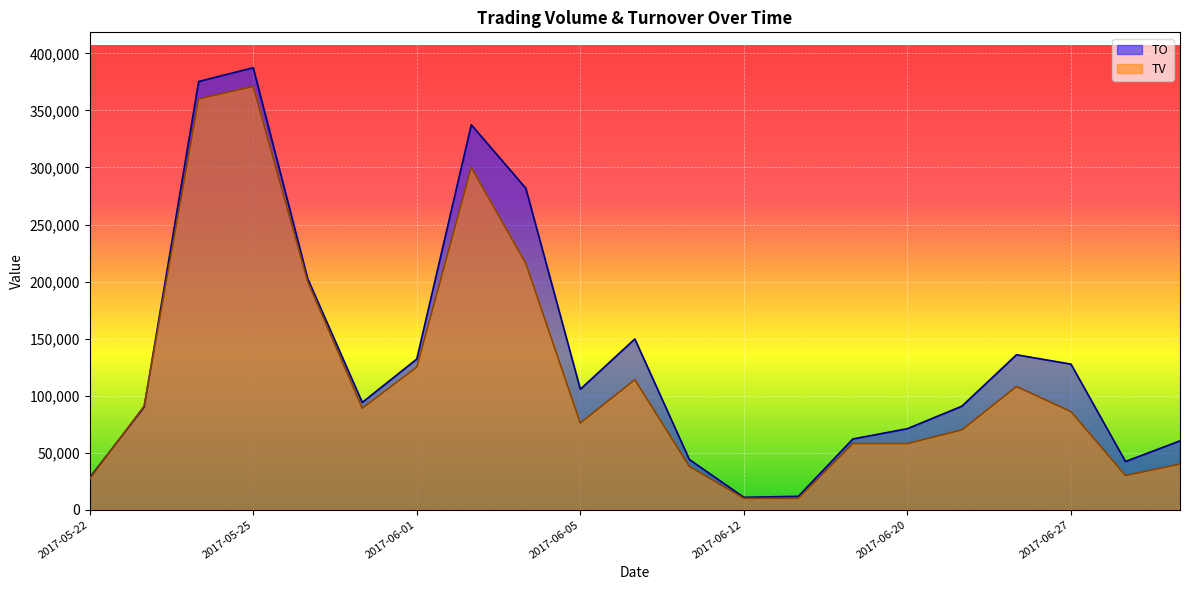

Reading right to left, extract all data points from this chart.

TO: 60400	42300	127640	135840	90800	71080	62060	11800	10900	44080	149720	105640	281800	337440	132080	94070	202460	387430	375320	90090	28080
TV: 40000	30000	86000	108000	70000	58000	58000	10000	10000	38000	114000	76000	216000	300000	125000	89000	200000	371000	360000	91000	27000